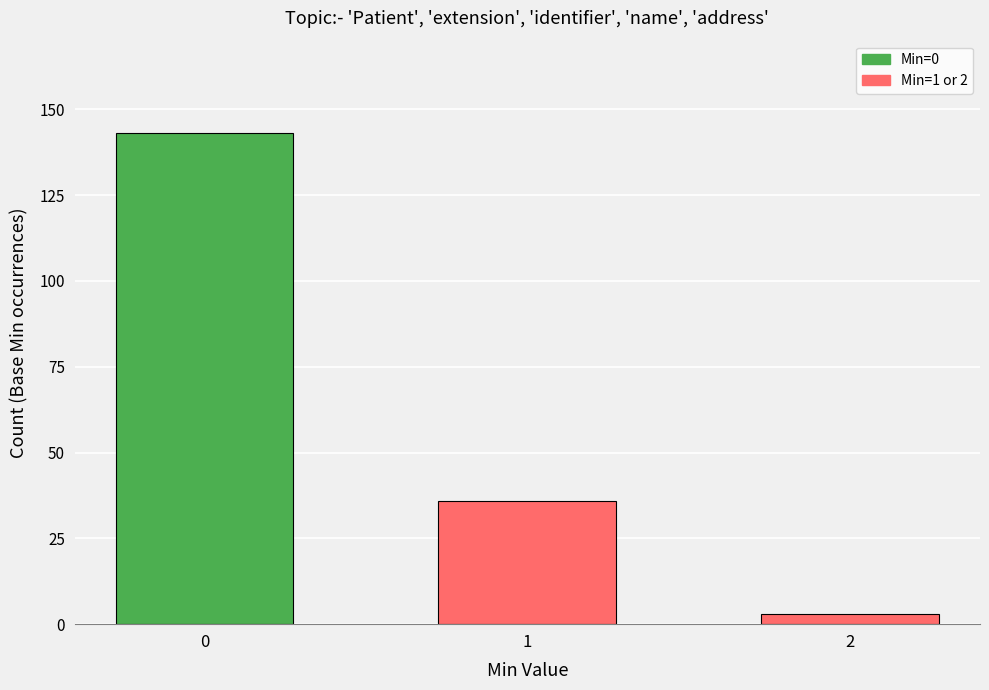

What is the value of the 1st bar from the left?

143